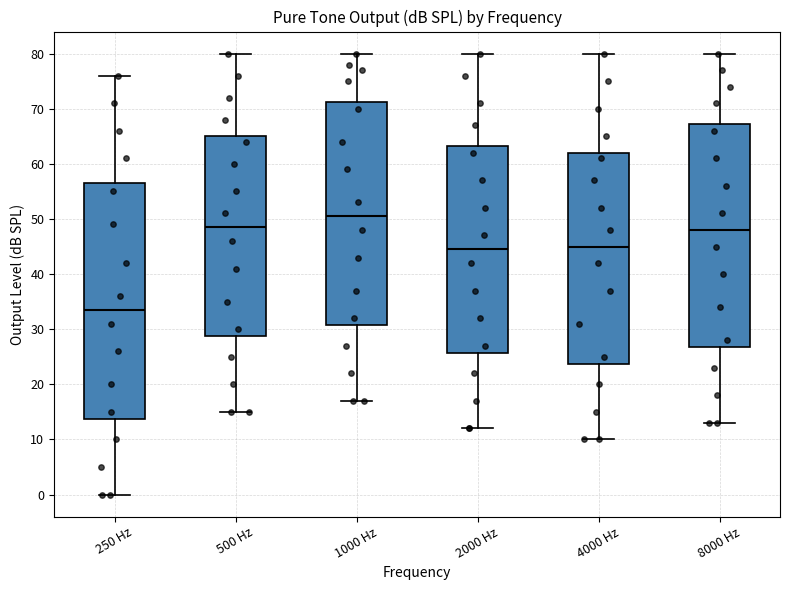

Reading left to right, read every box against the y-axis: the position of its median line, the range the box covers, and the ends of its whiskers. The values are not printed on the chart, so give them approximately, as read against the axis.

250 Hz: median 34, box 14 to 57, whiskers 0 to 76
500 Hz: median 49, box 29 to 65, whiskers 15 to 80
1000 Hz: median 51, box 31 to 71, whiskers 17 to 80
2000 Hz: median 45, box 26 to 63, whiskers 12 to 80
4000 Hz: median 45, box 24 to 62, whiskers 10 to 80
8000 Hz: median 48, box 27 to 67, whiskers 13 to 80